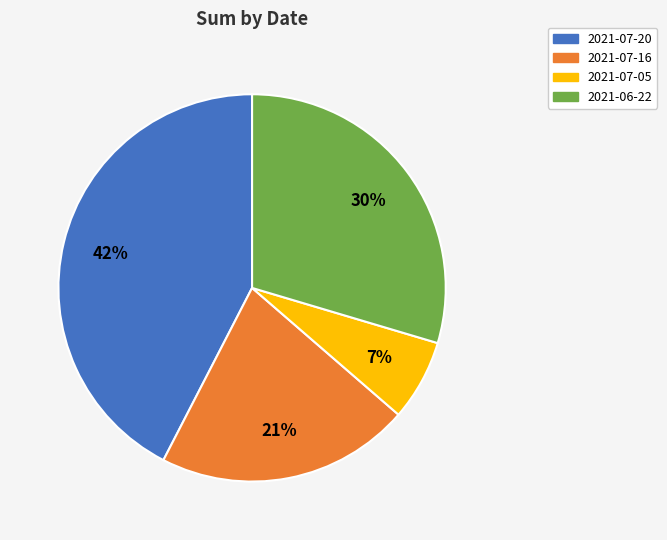

Rank the categories by value from lowest to highest.

2021-07-05, 2021-07-16, 2021-06-22, 2021-07-20